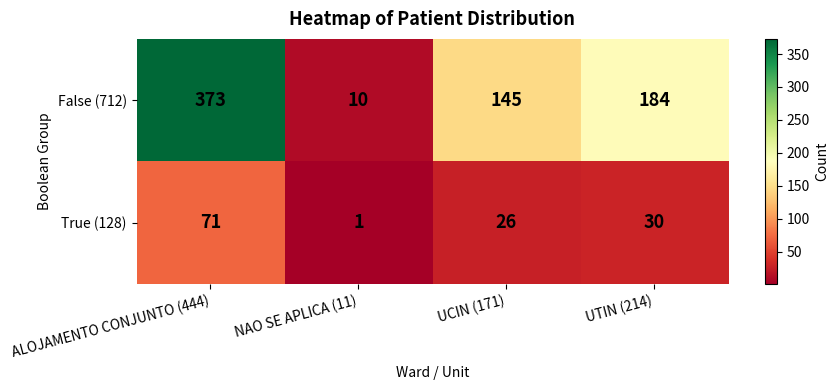

Between NAO SE APLICA (11) and UCIN (171), which series saw the biggest shift?

False (712)